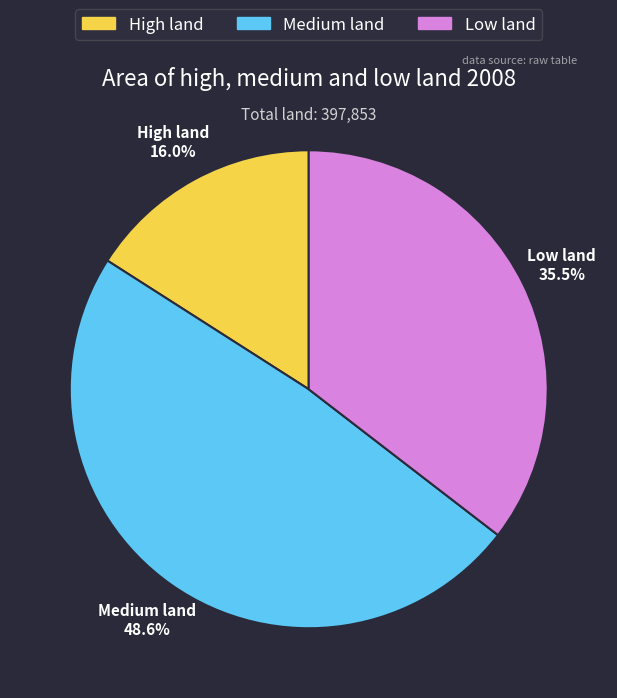

How many segments does this pie chart have?

3